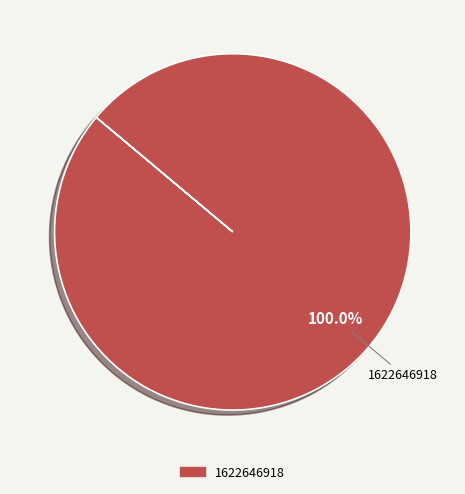

Is there a majority slice in this chart?

Yes